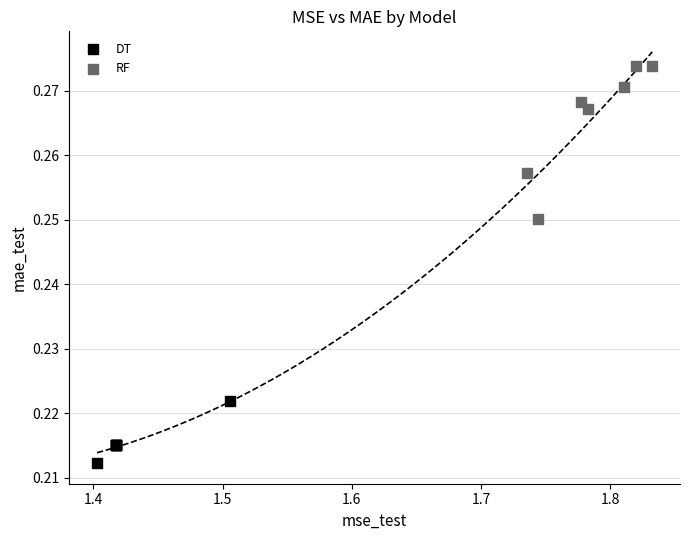

Which series contains the highest Y value?

RF